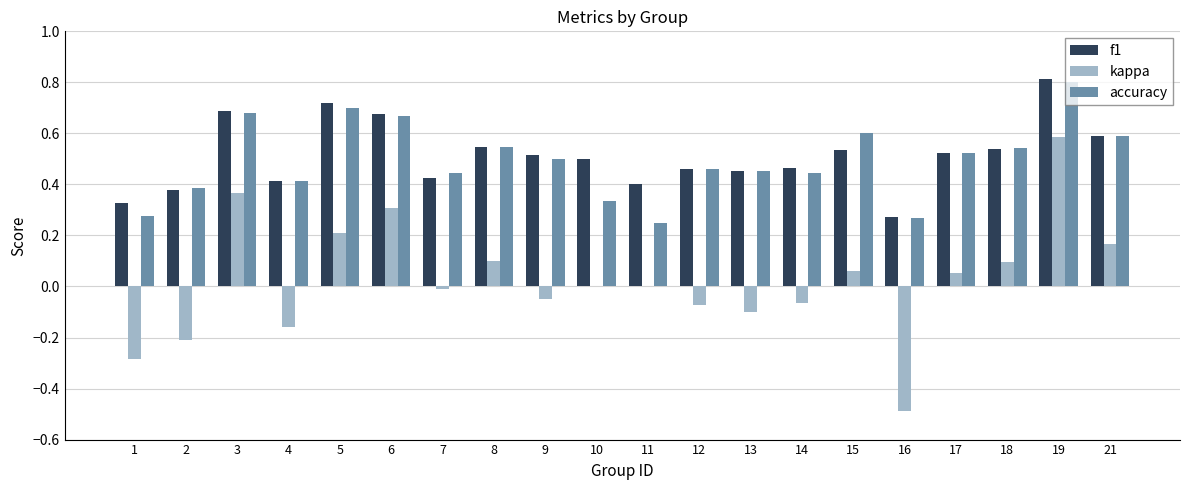

The value of f1 at 12 is 0.6. True or false?

False